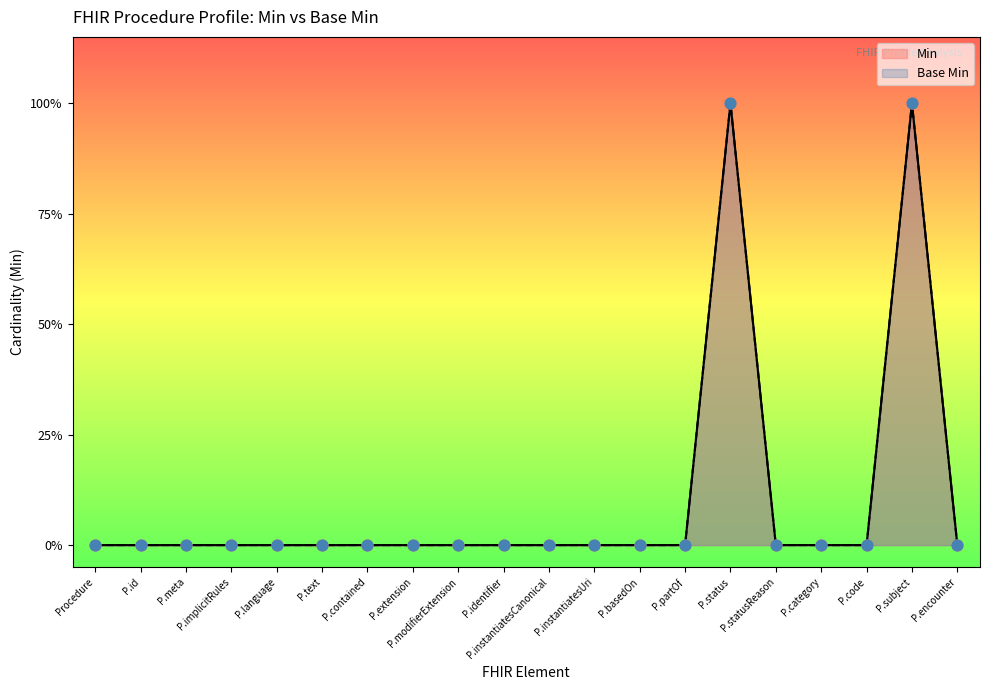

Which series reaches the maximum Y coordinate?

Min